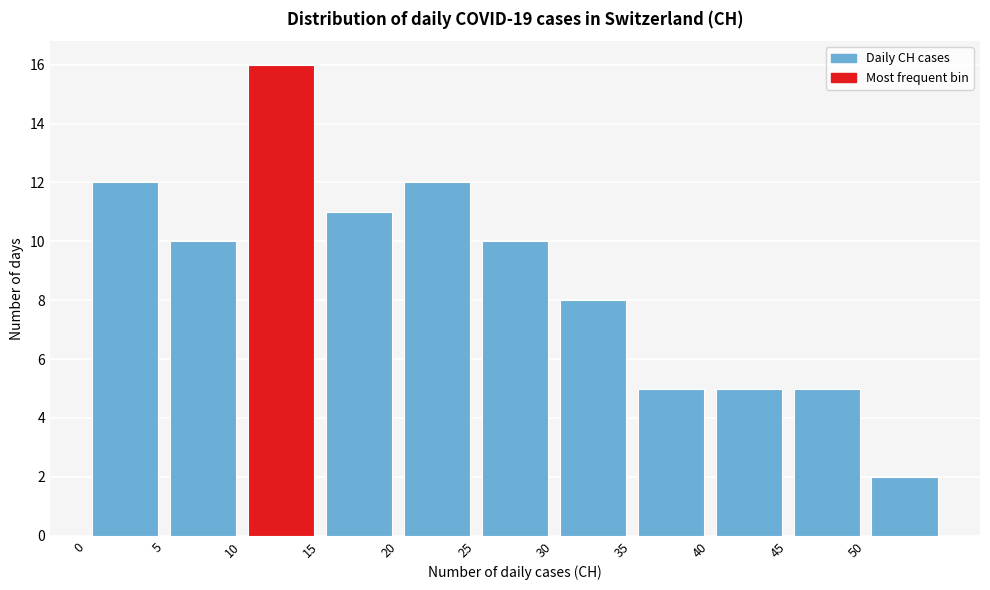

Which range on the x-axis has the tallest bar?

10 to 15